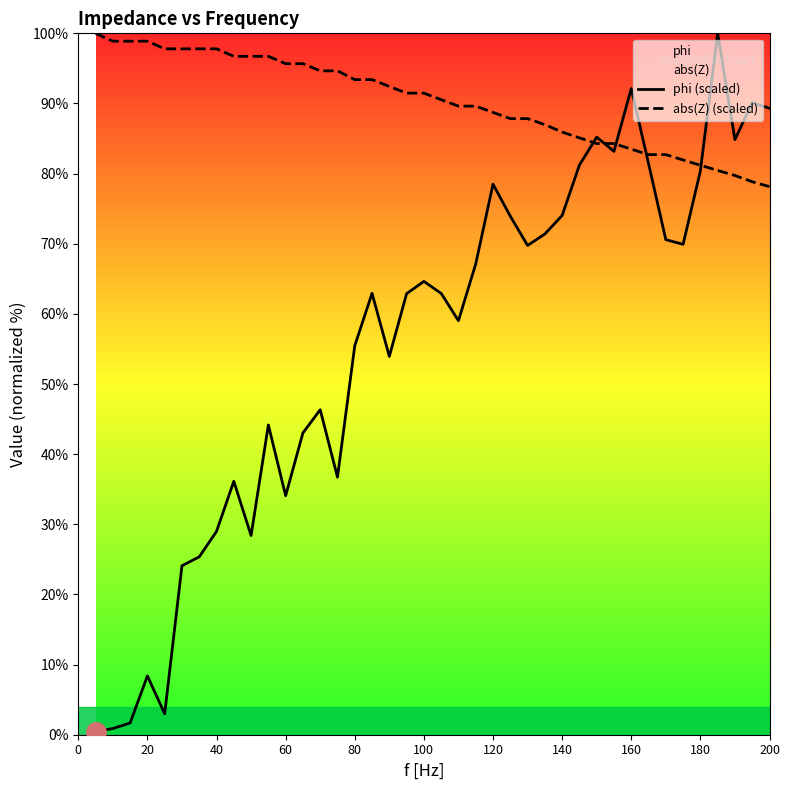

True or false: phi (scaled) has more than 0 interior local peaks.

True